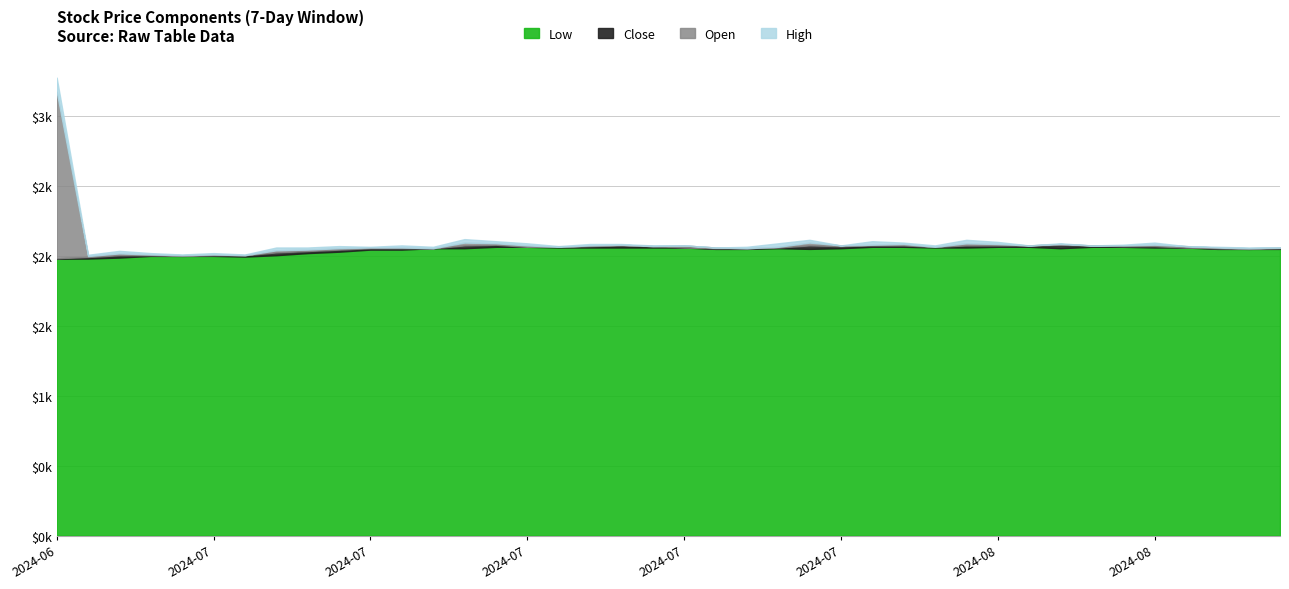

Where is the first local minimum for Close?

2024-07-02